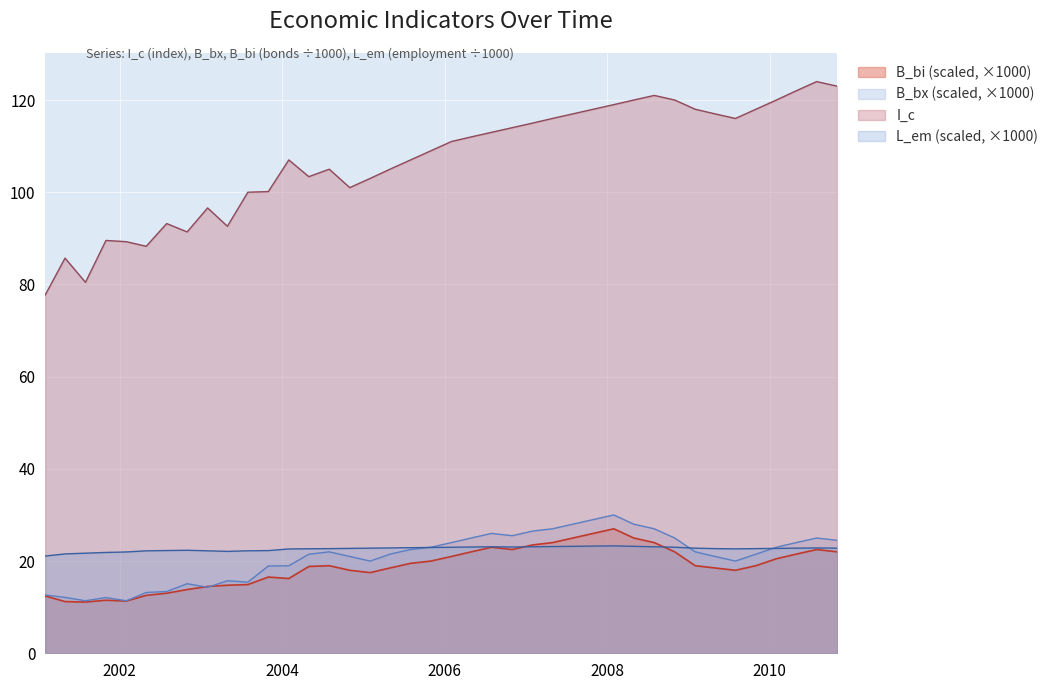

How many lines are shown in the chart?

4